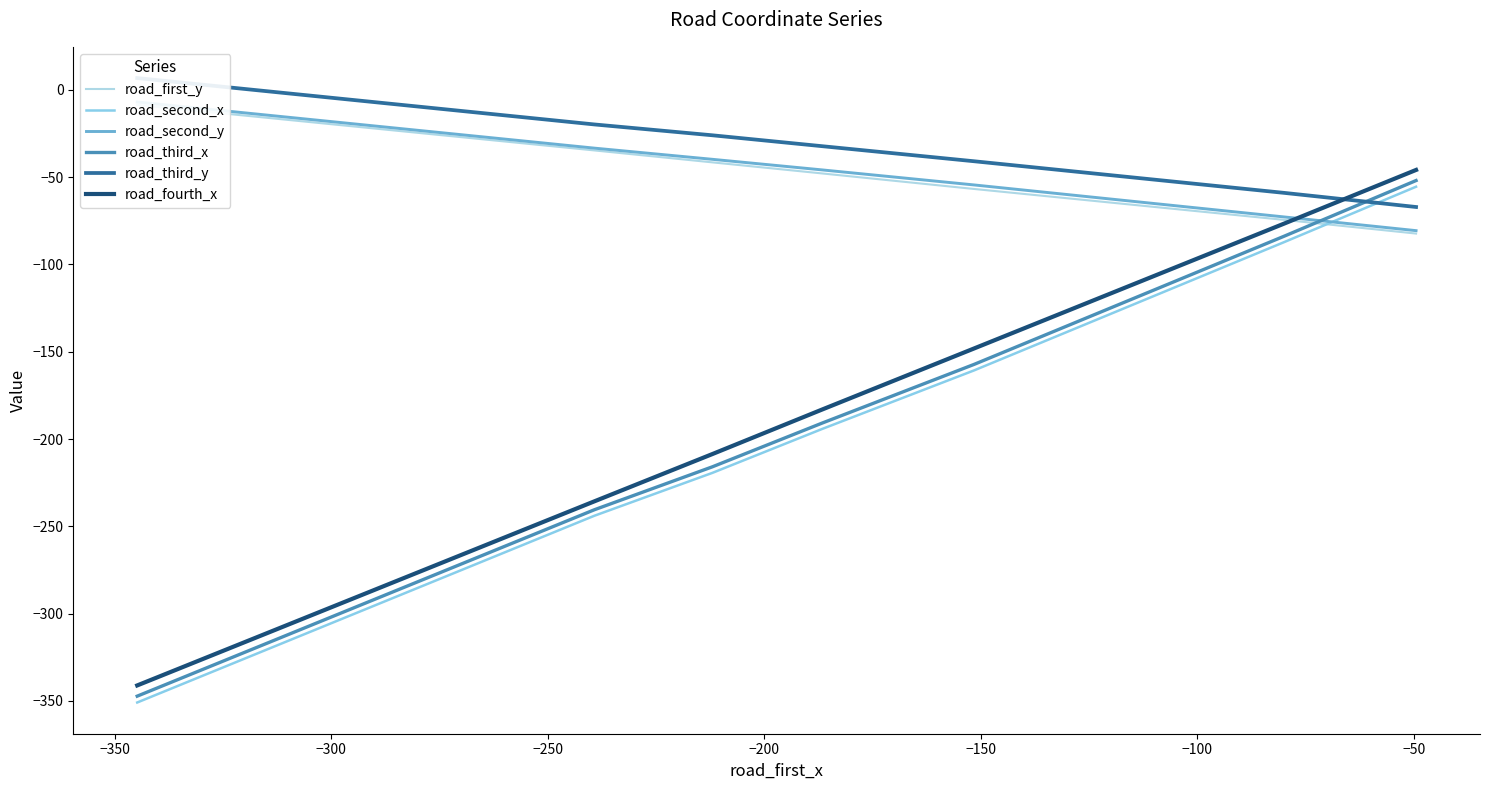

True or false: road_fourth_x has a value of -341.0 at −200.

False